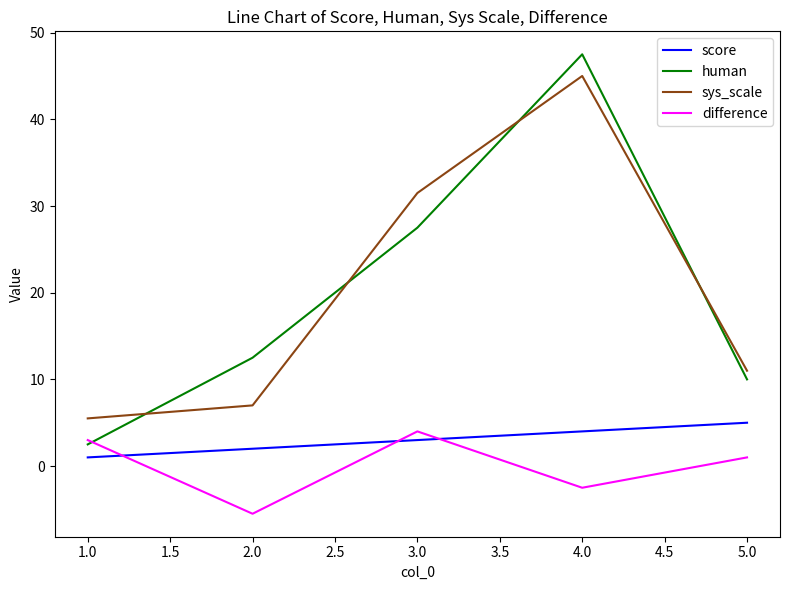

At which label is human closest to 25?

3.0